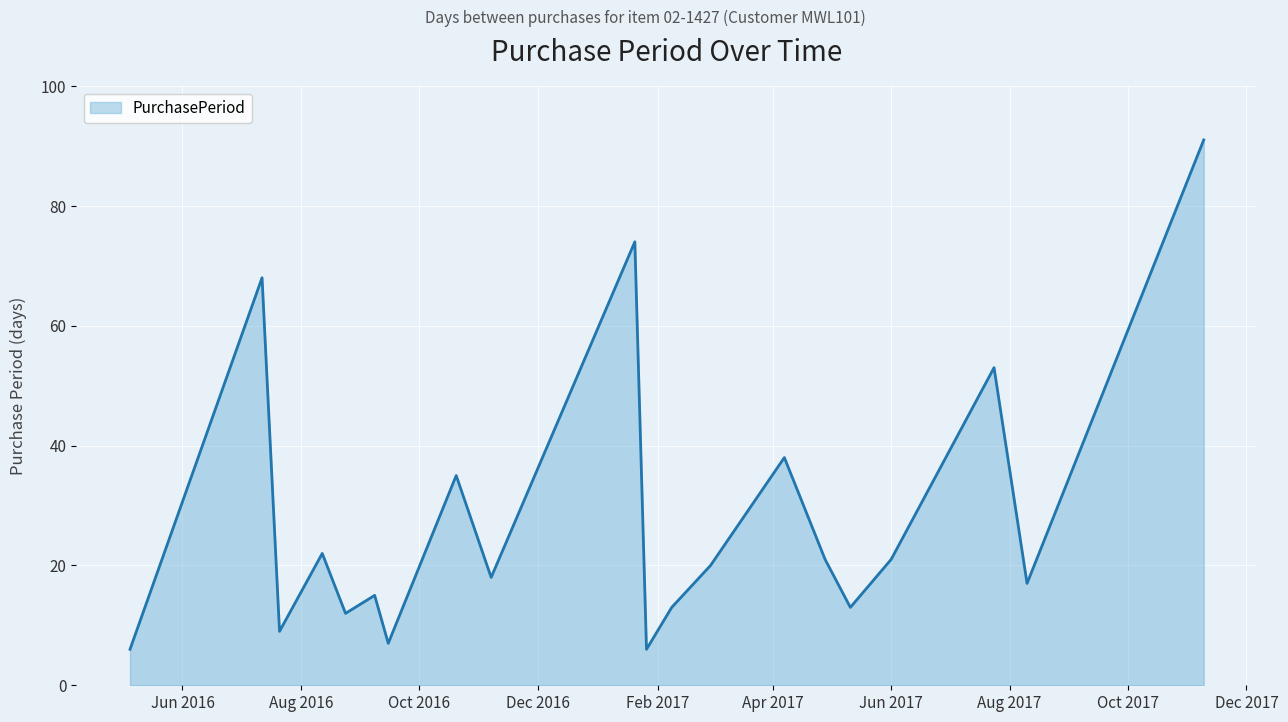

What is the greatest value displayed?

91